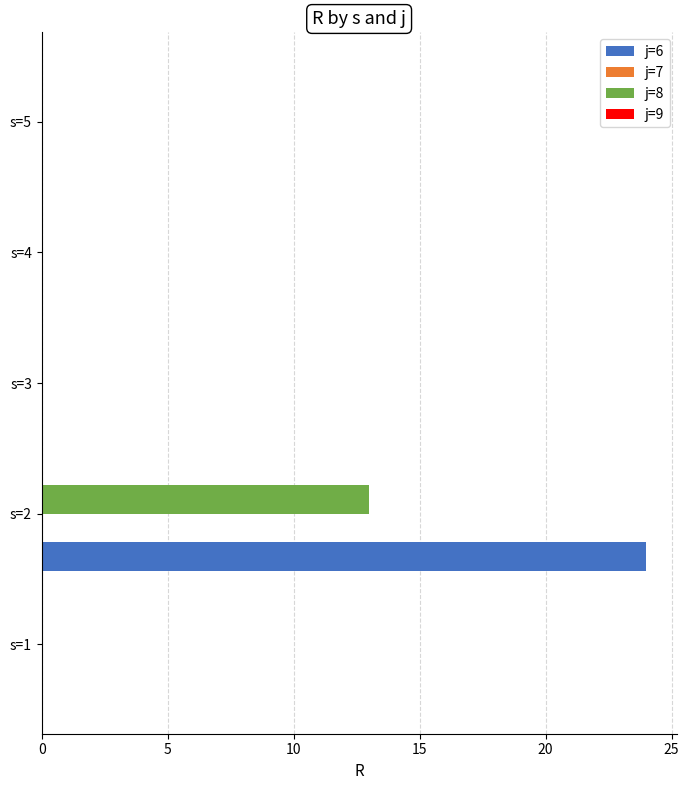

The j=6 series shows 15 at s=3. True or false?

False